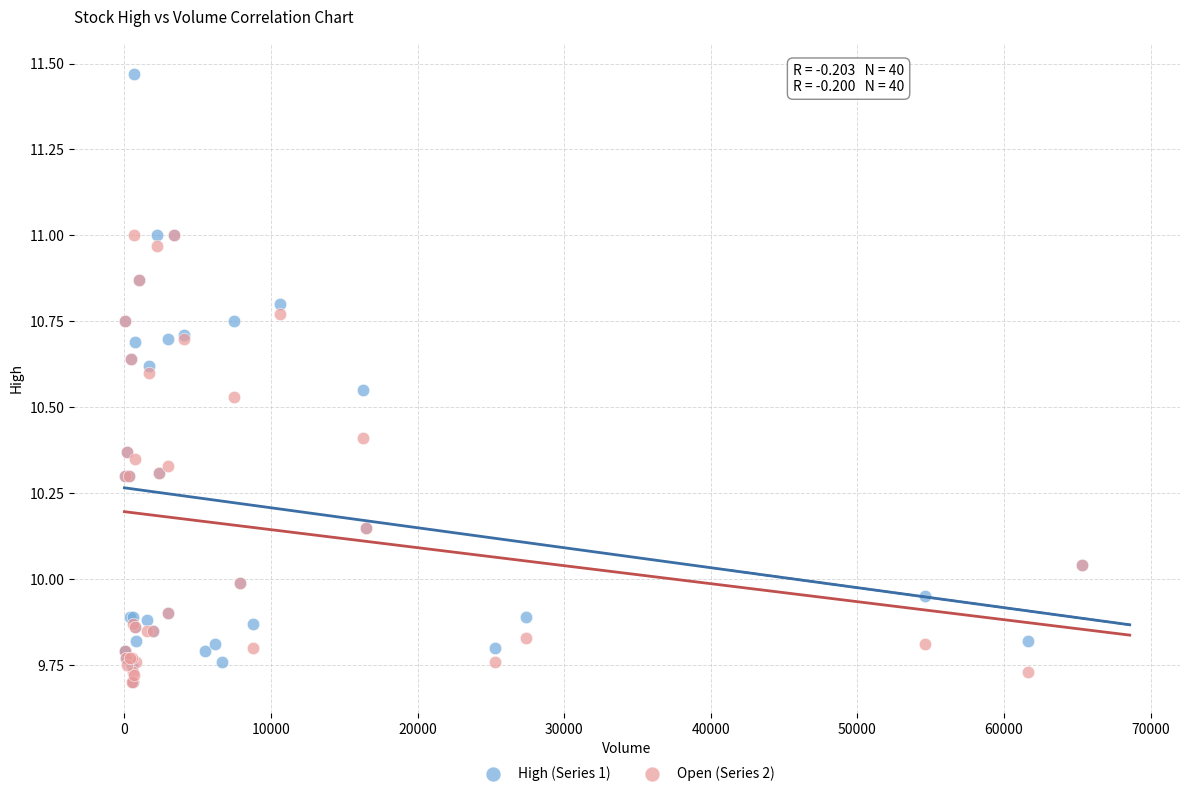

Which series contains the highest Y value?

High (Series 1)